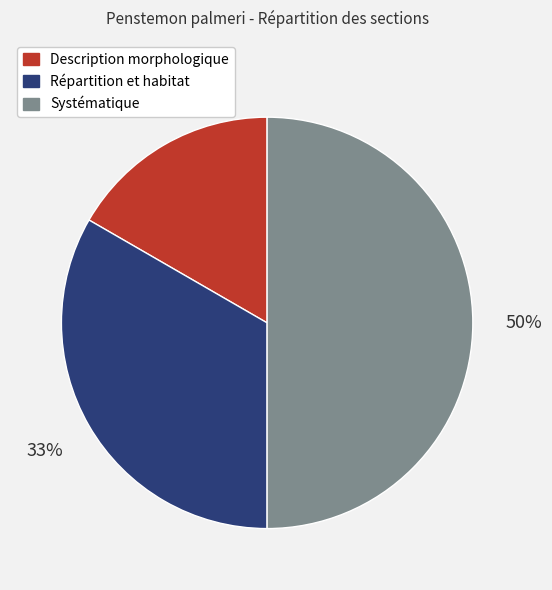

Rank the categories by value from highest to lowest.

Systématique, Répartition et habitat, Description morphologique